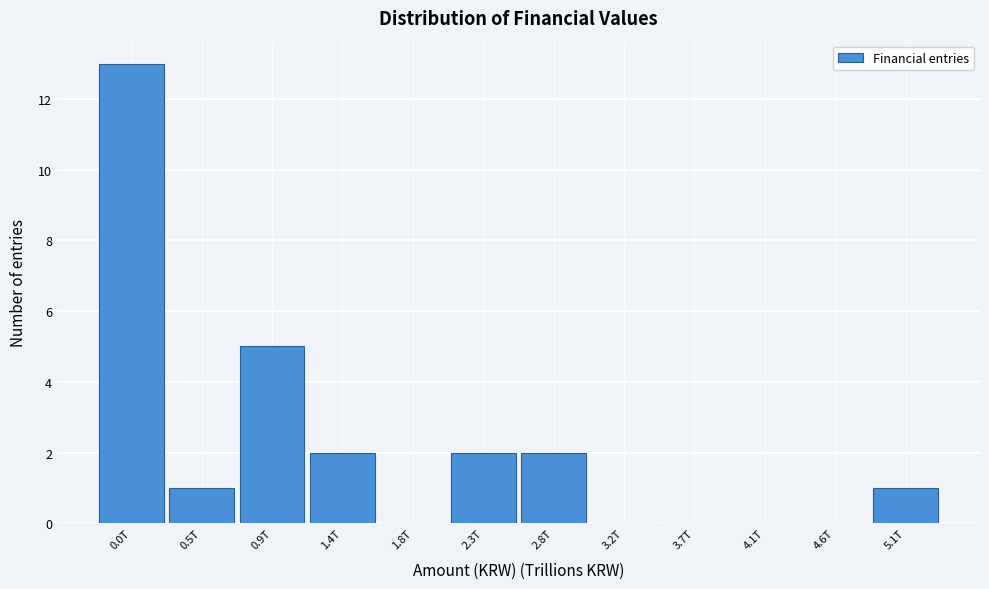

Reading left to right, list all the values displayed in this chart.

0.0T=13	0.5T=1	0.9T=5	1.4T=2	1.8T=0	2.3T=2	2.8T=2	3.2T=0	3.7T=0	4.1T=0	4.6T=0	5.1T=1